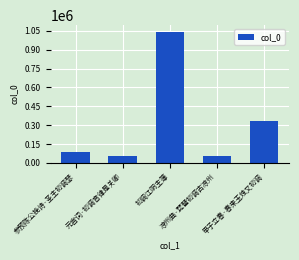

What is the greatest value displayed?

1042944